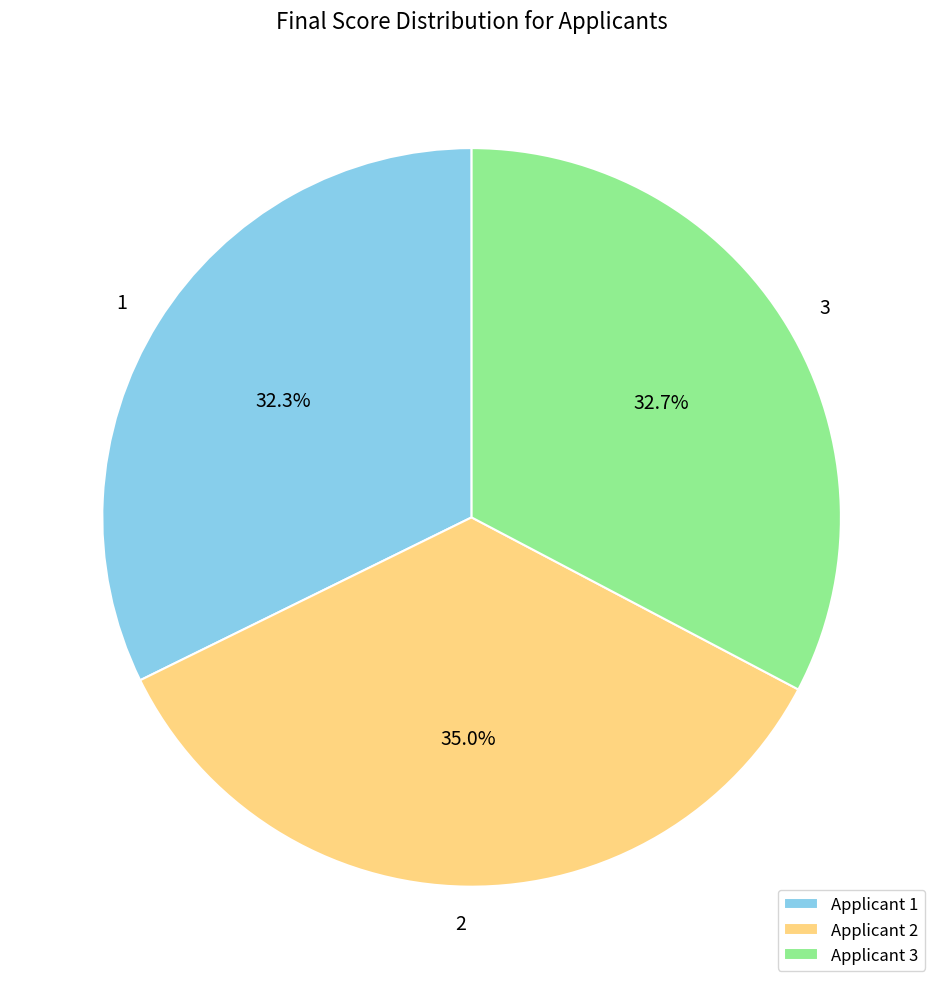

Does any single category account for the majority?

No